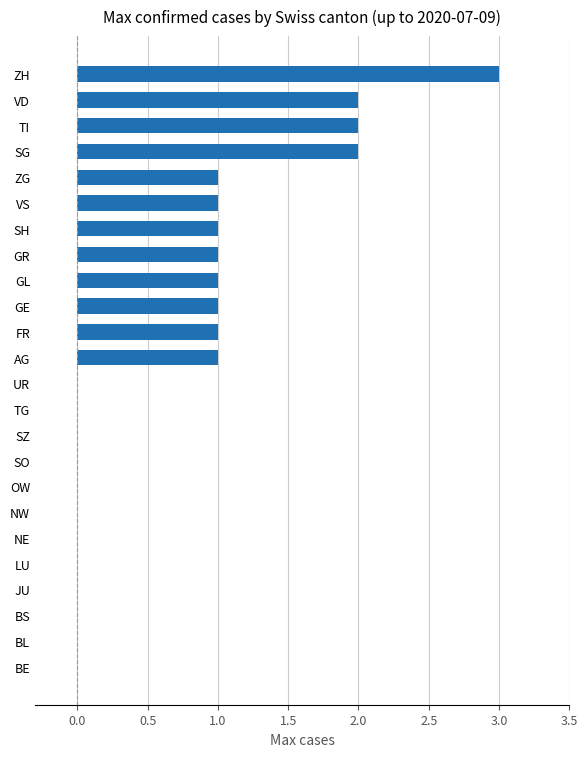

Which label corresponds to the largest value in the chart?

ZH